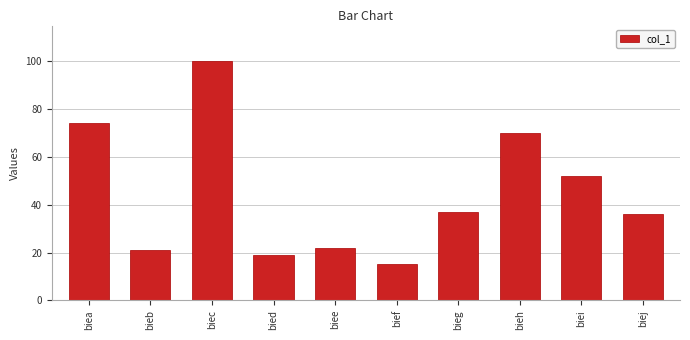

What is the difference between the values at biej and biea?

38